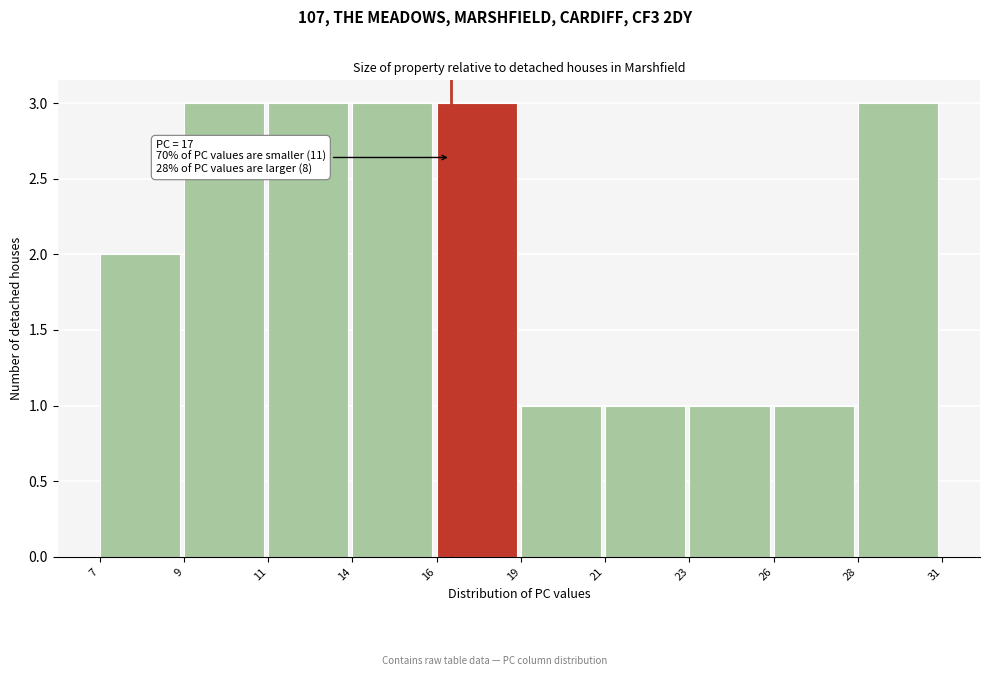

Reading left to right, transcribe all the data shown in this chart.

2	3	3	3	3	1	1	1	1	3